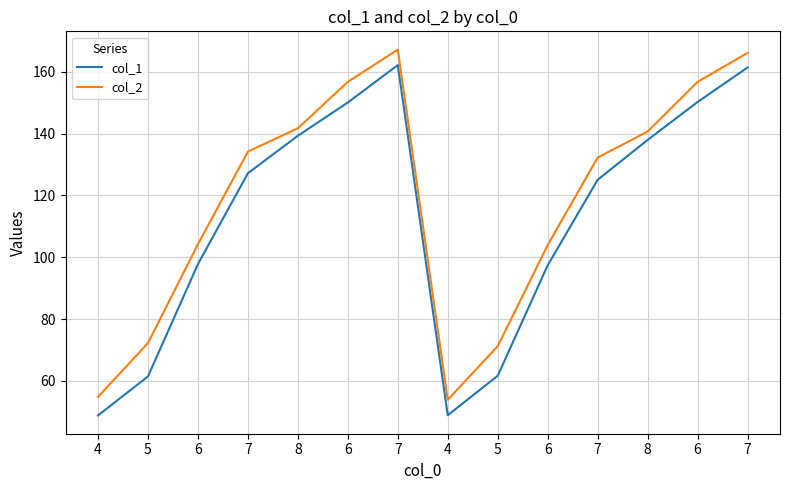

True or false: col_1 and col_2 cross at least once.

False